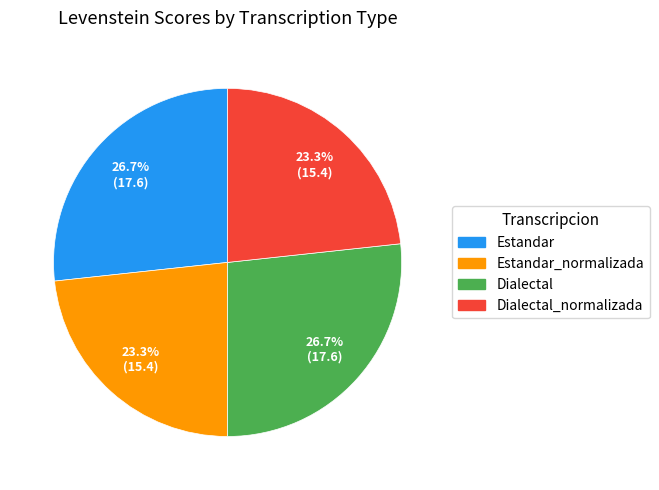

Is there a majority slice in this chart?

No